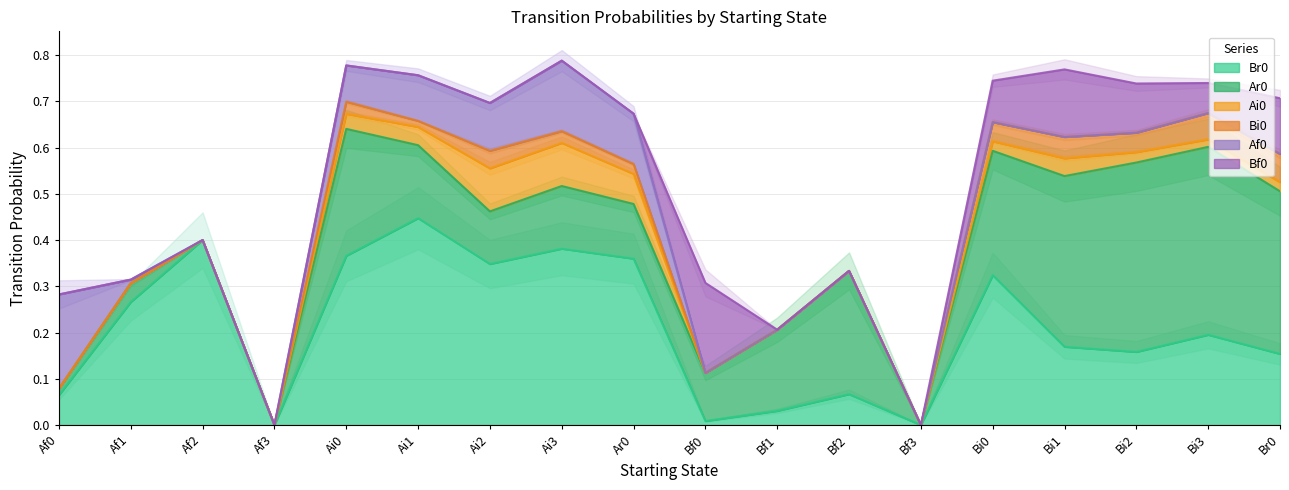

What position from the left is Ar0?

9